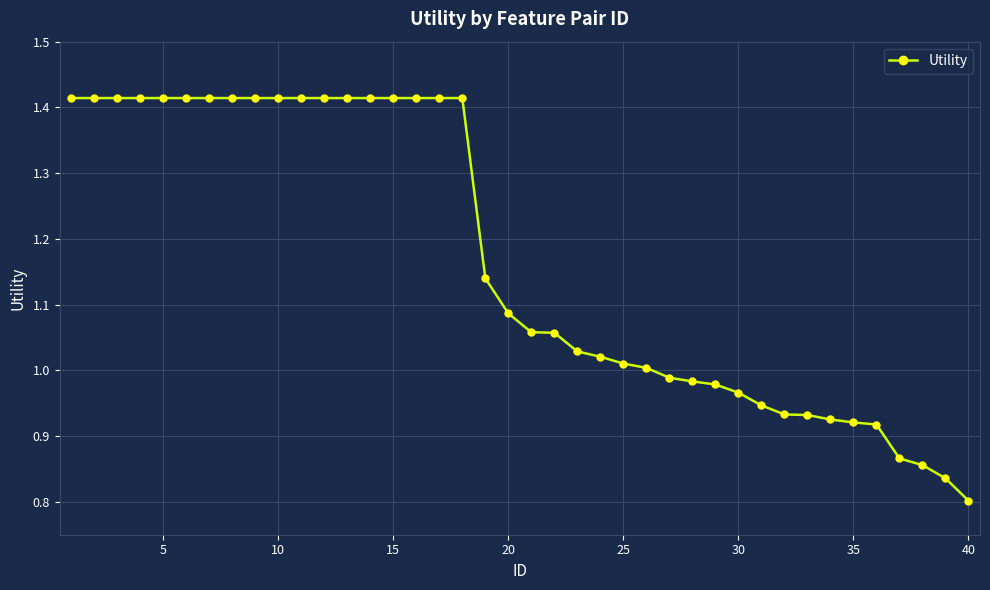

What is the difference between the second highest and second lowest values?

0.6